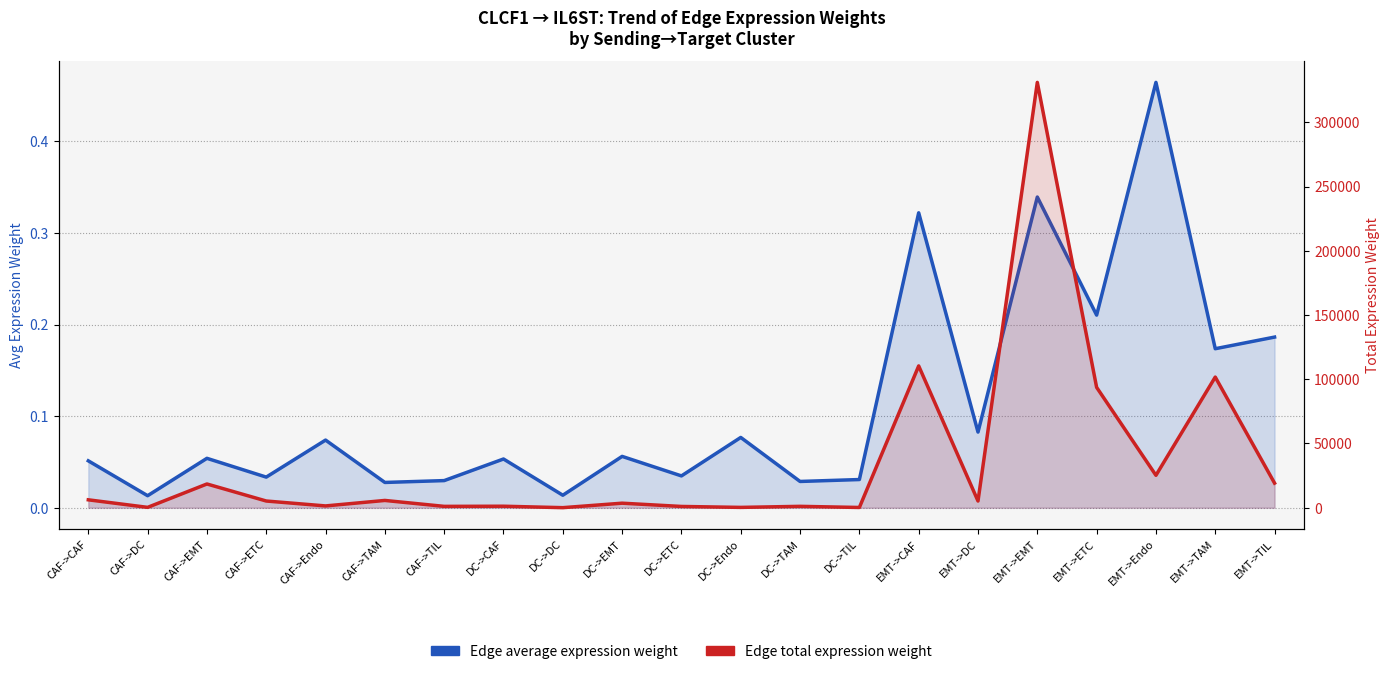

True or false: Edge total expression weight and Edge average expression weight intersect in this chart.

False